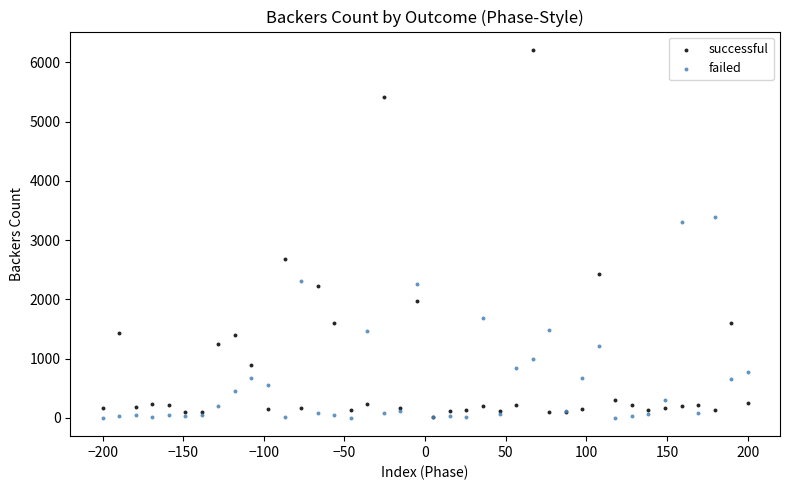

Across all series, what Y value is closest to 3106?

3304